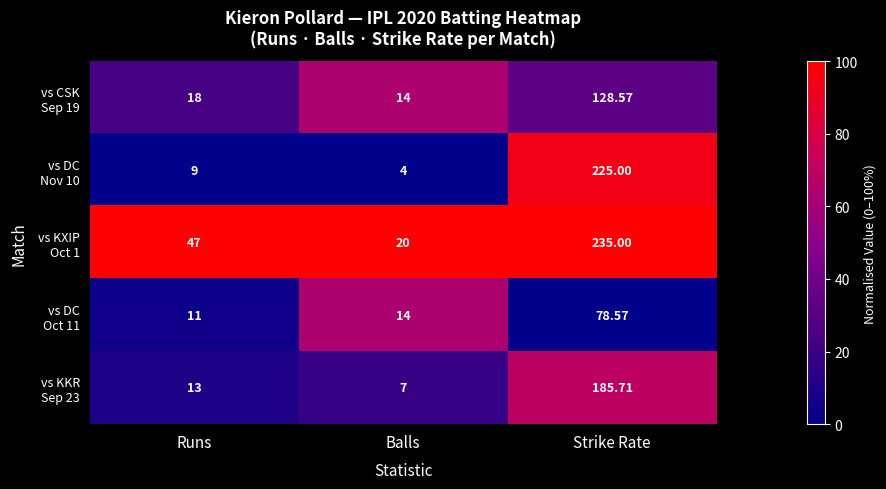

At which category is the sum across all series the highest?

Strike Rate